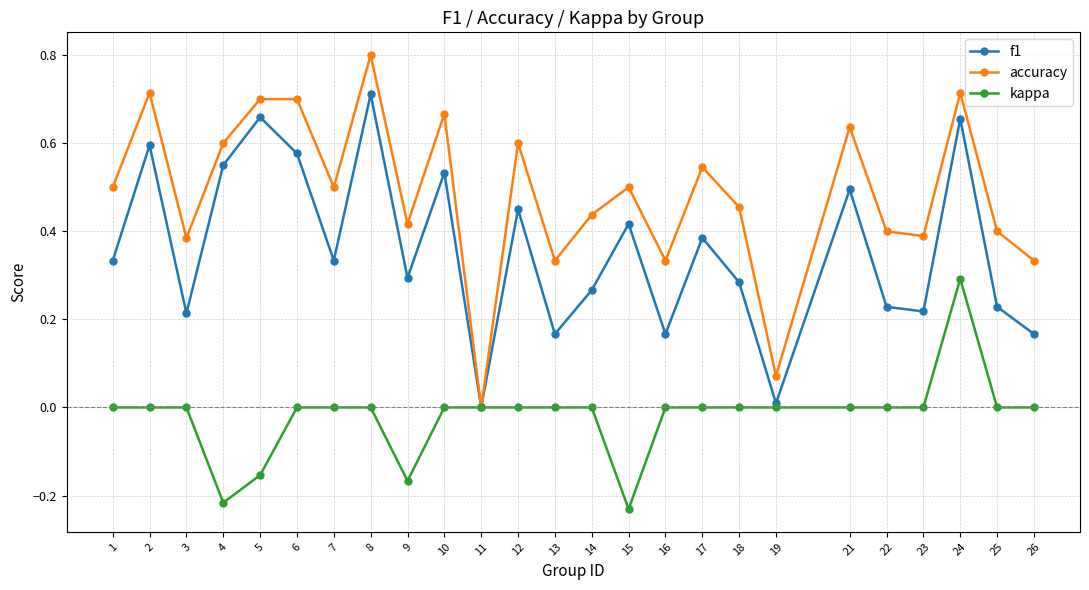

Which category has the highest value across all series?

8